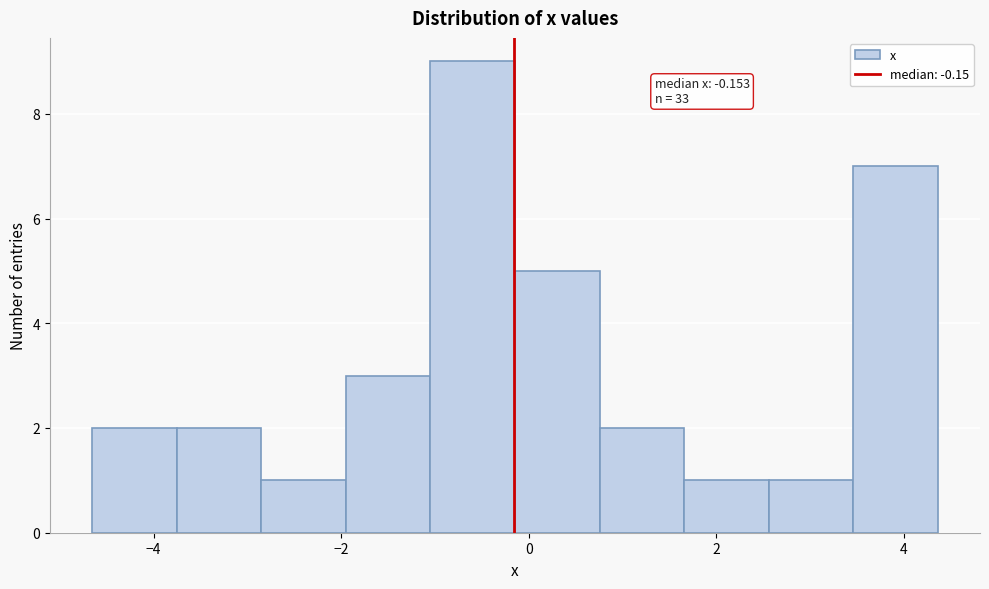

Over which range of the x-axis is the bar tallest?

-1.0 to -0.2